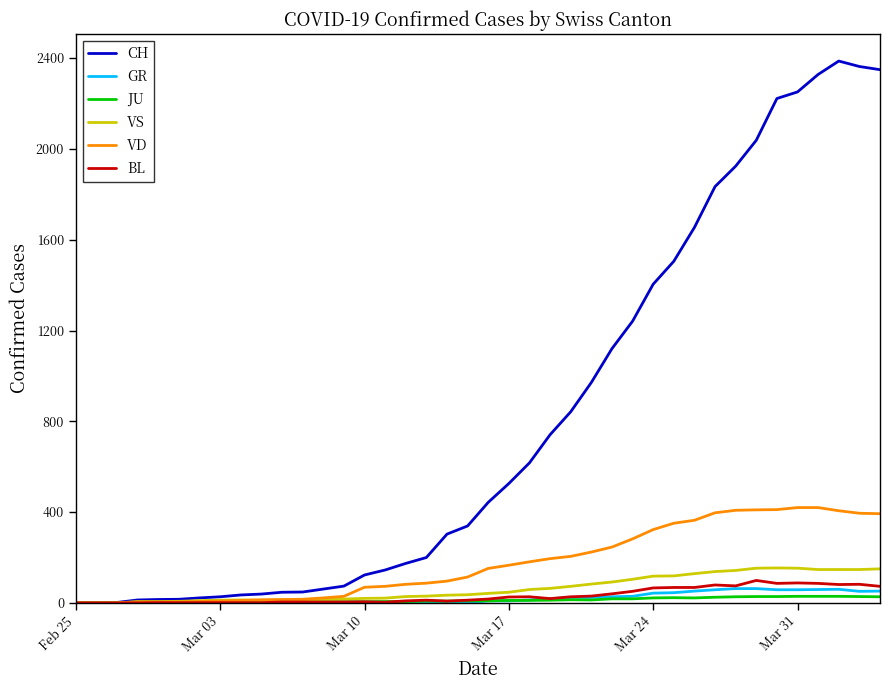

True or false: VS has more than 1 points higher than both neighbors.

True